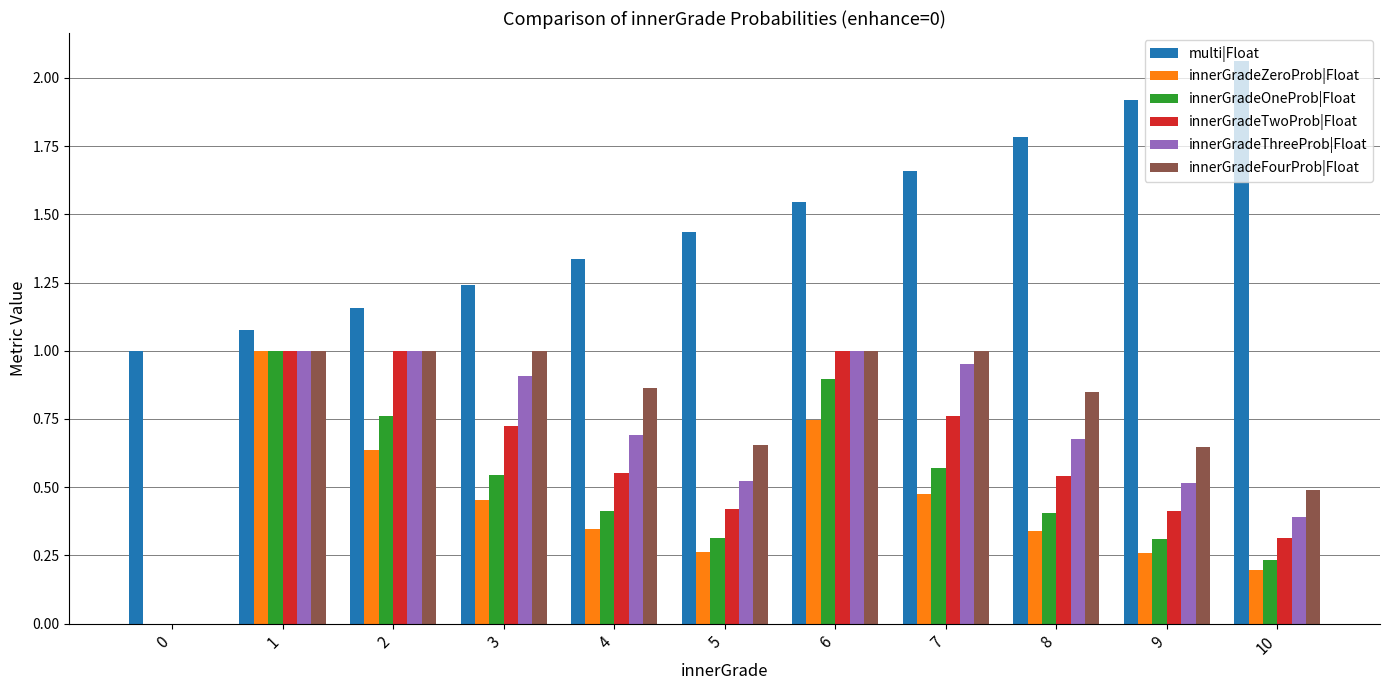

What are all the series names shown in the legend?

multi|Float, innerGradeZeroProb|Float, innerGradeOneProb|Float, innerGradeTwoProb|Float, innerGradeThreeProb|Float, innerGradeFourProb|Float